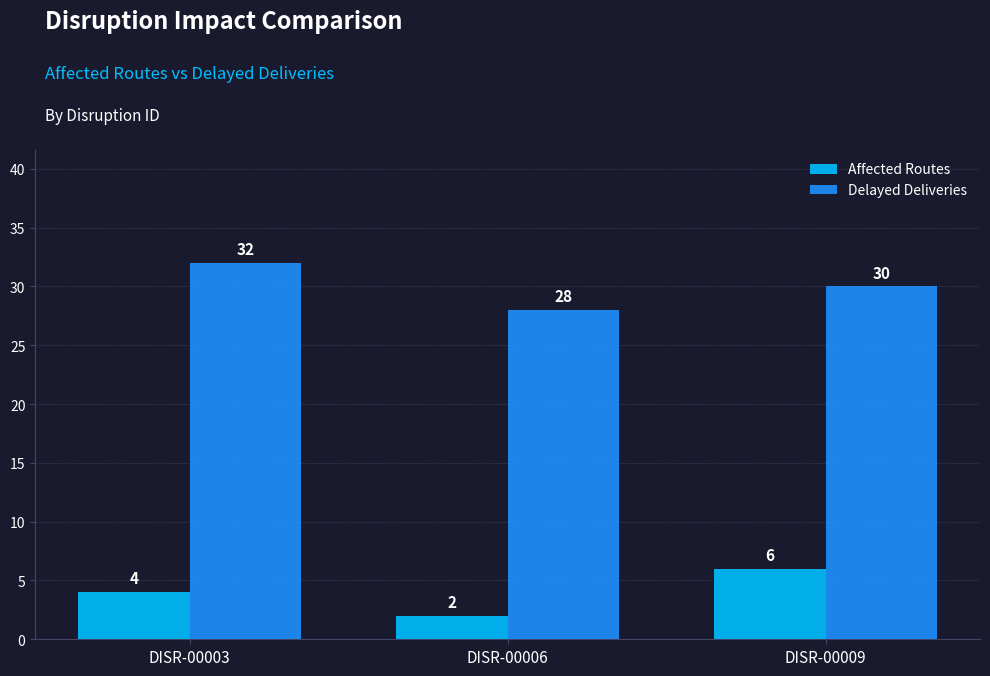

Are the bars grouped side by side (vs. stacked)?

Yes